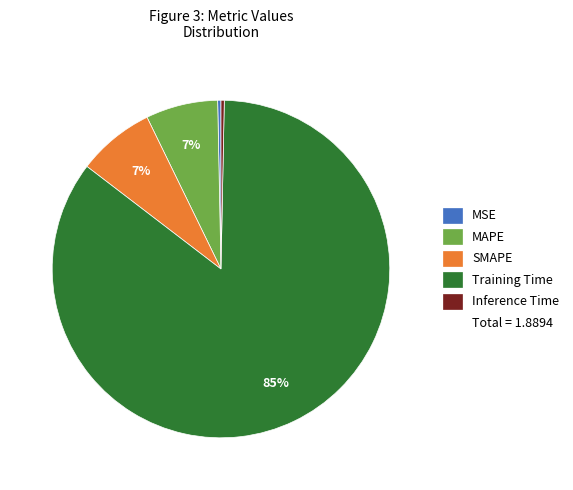

Count the number of slices in the pie.

5